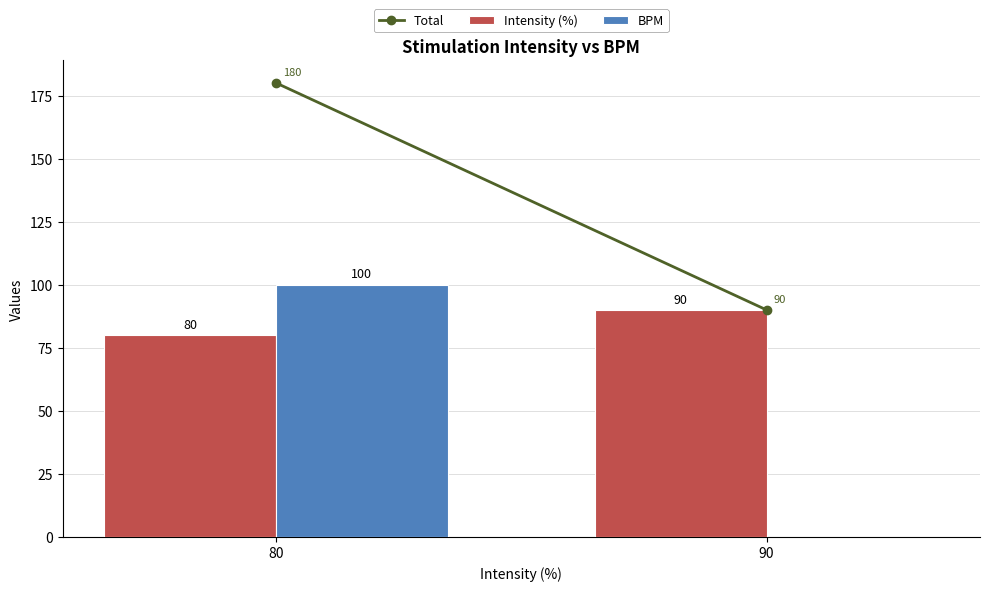

What is the average value of the BPM series?

50